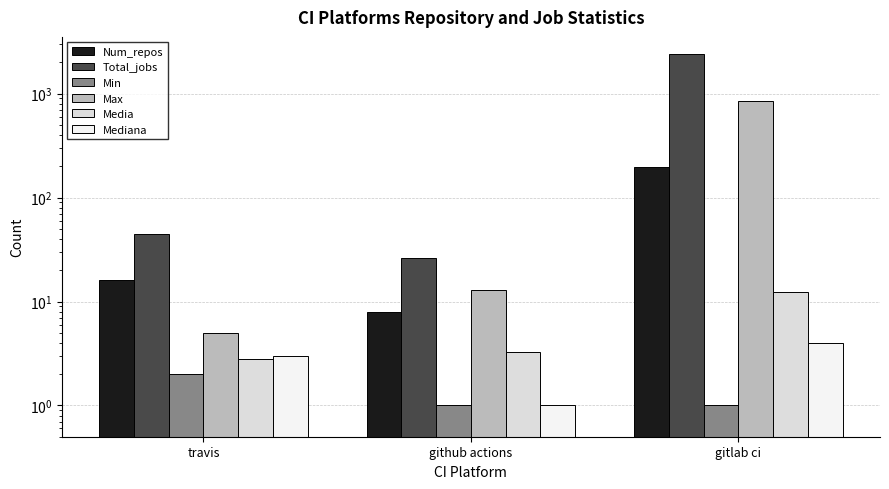

How many bars are there in each group?

6